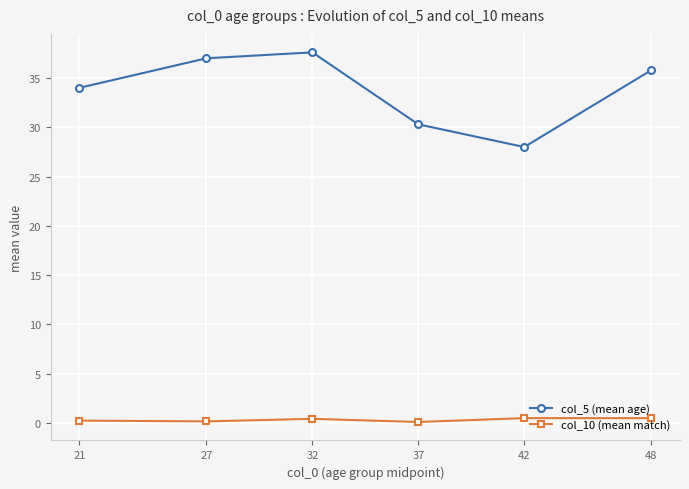

Which series has the widest spread of values?

col_5 (mean age)